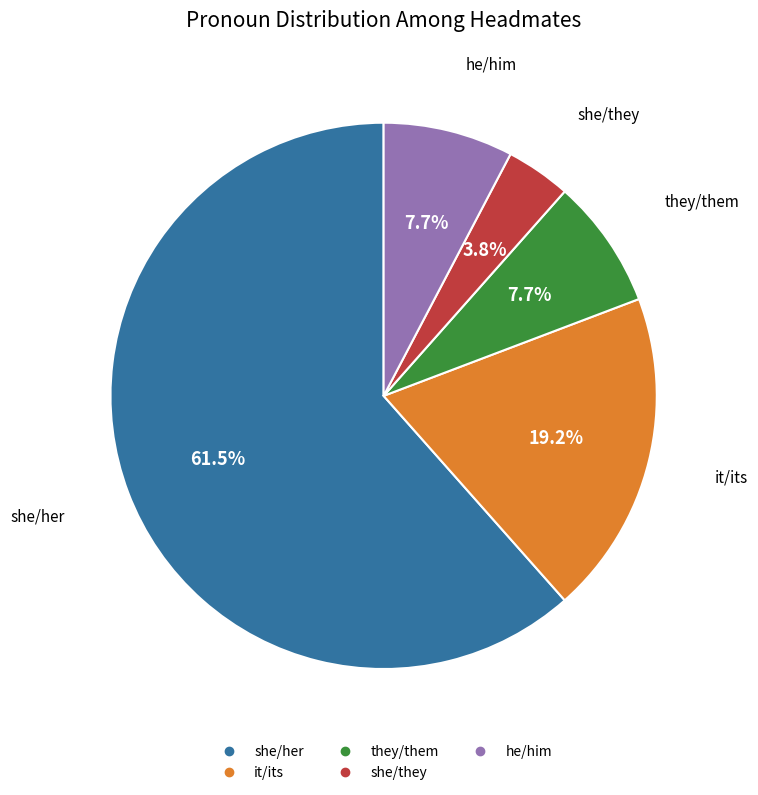

Which slice represents more than half of the pie?

she/her